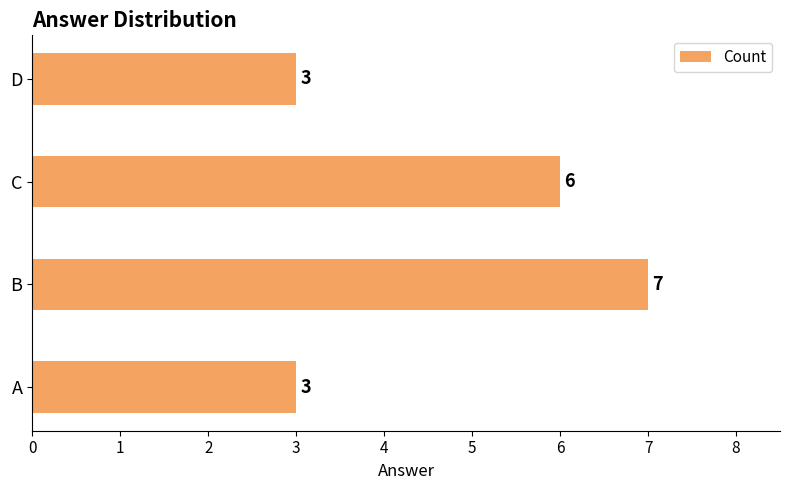

What is the minimum value shown in the chart?

3